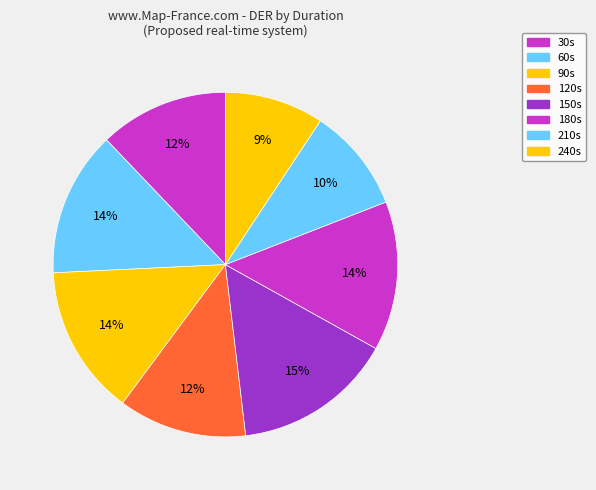

Count the number of slices in the pie.

8